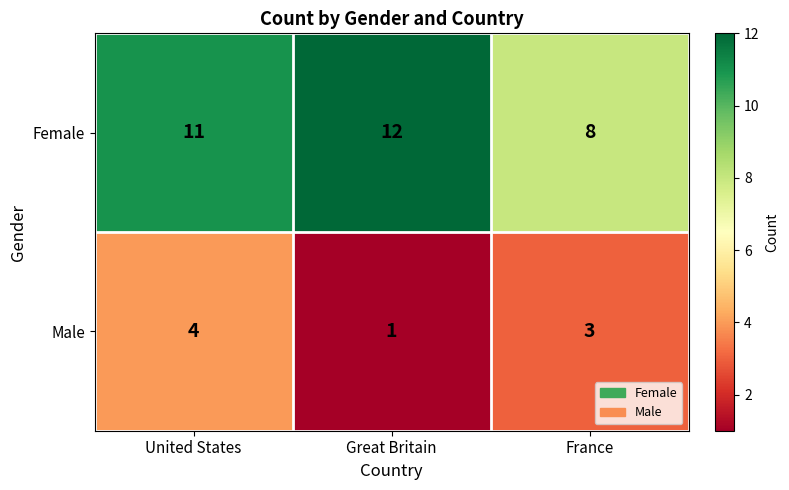

Reading left to right, list all the values displayed in this chart.

Female: 11	12	8
Male: 4	1	3